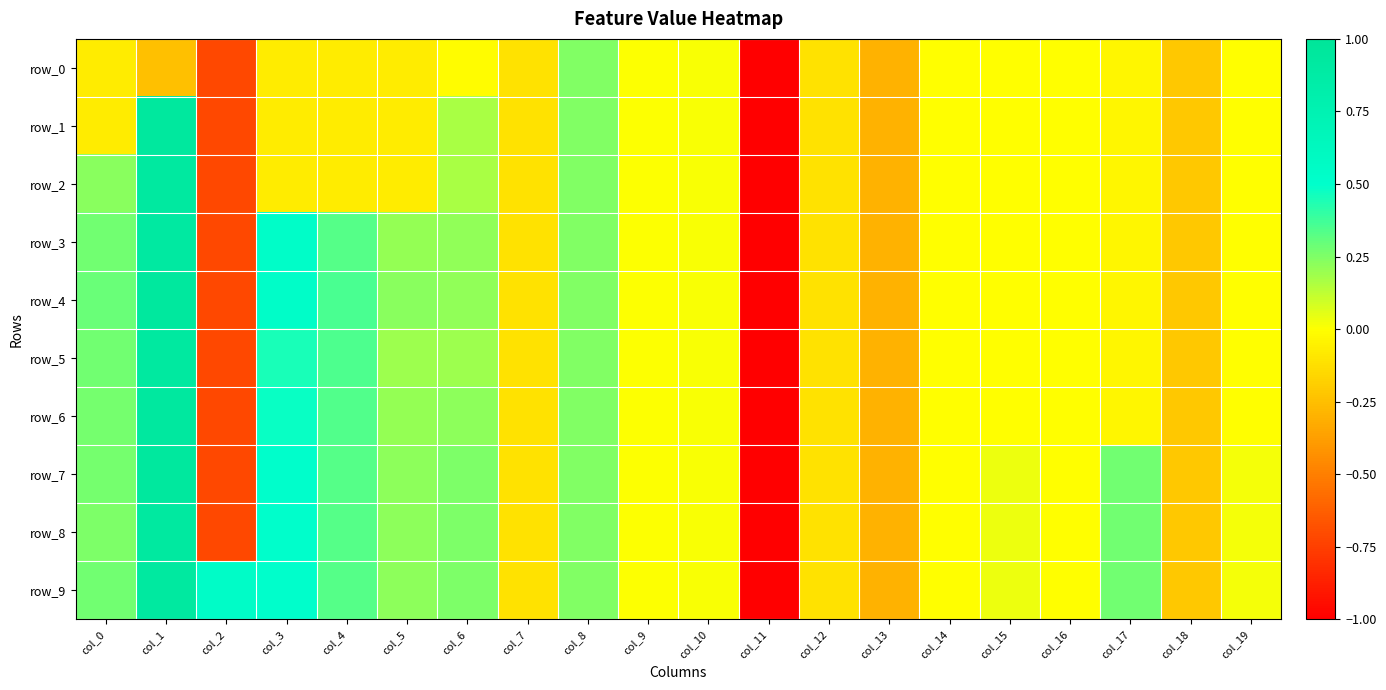

How many data points in row_5 are less than 0?

11